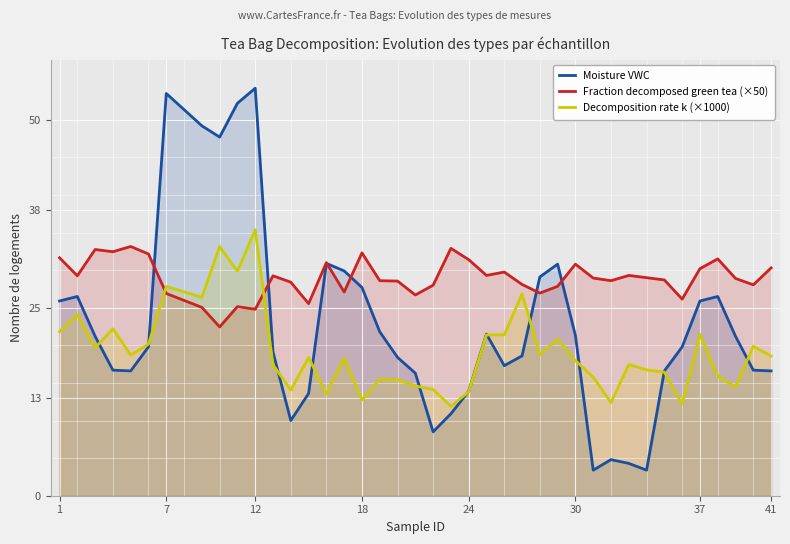

List the series in order of their overall mean, highest first.

Fraction decomposed green tea (×50), Moisture VWC, Decomposition rate k (×1000)